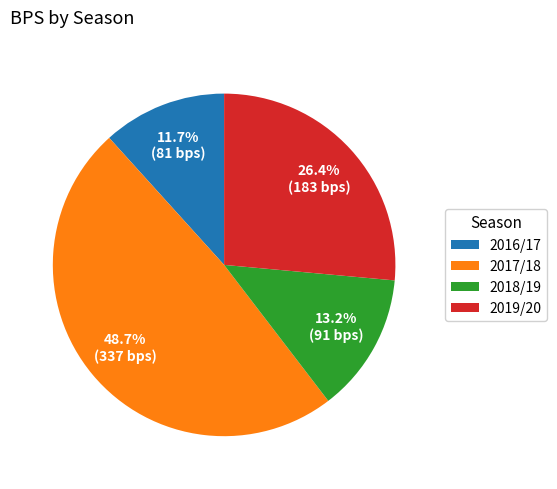

The 2017/18 slice represents 38% of the pie. True or false?

False